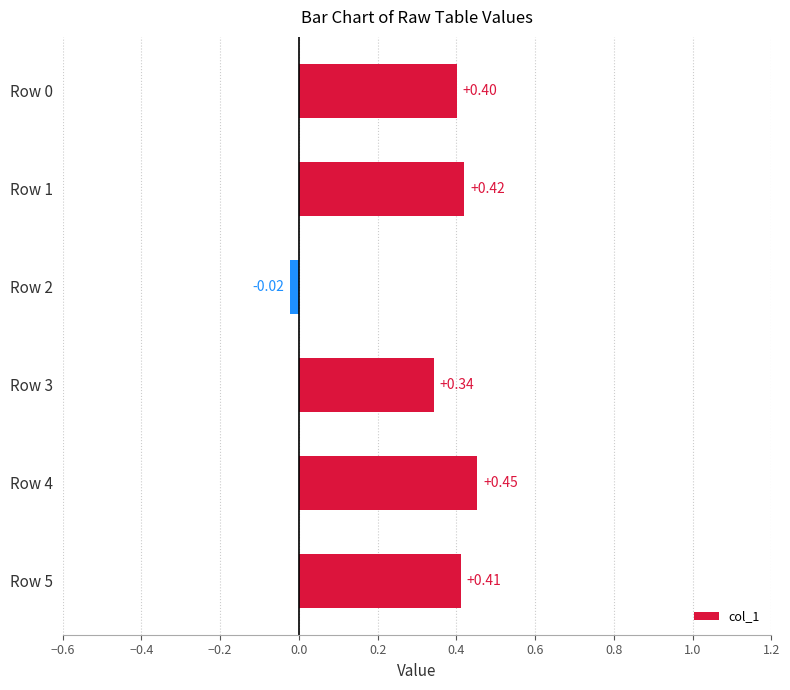

Which has a higher value, Row 1 or Row 2?

Row 1